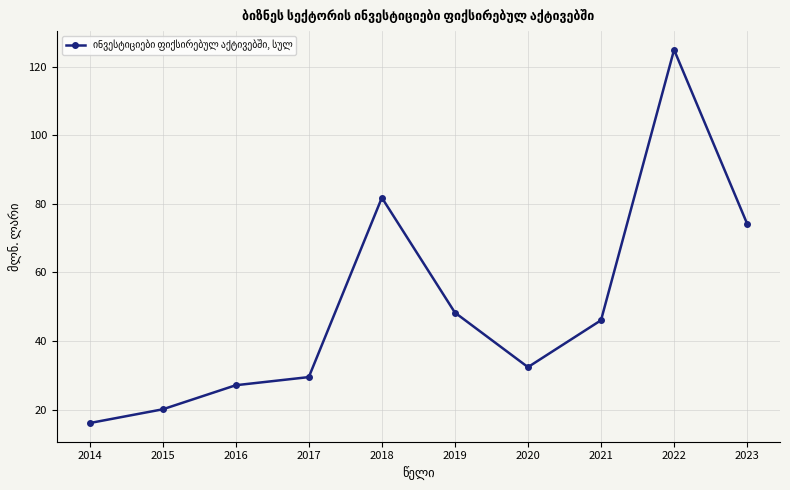

What is the average value?

50.0